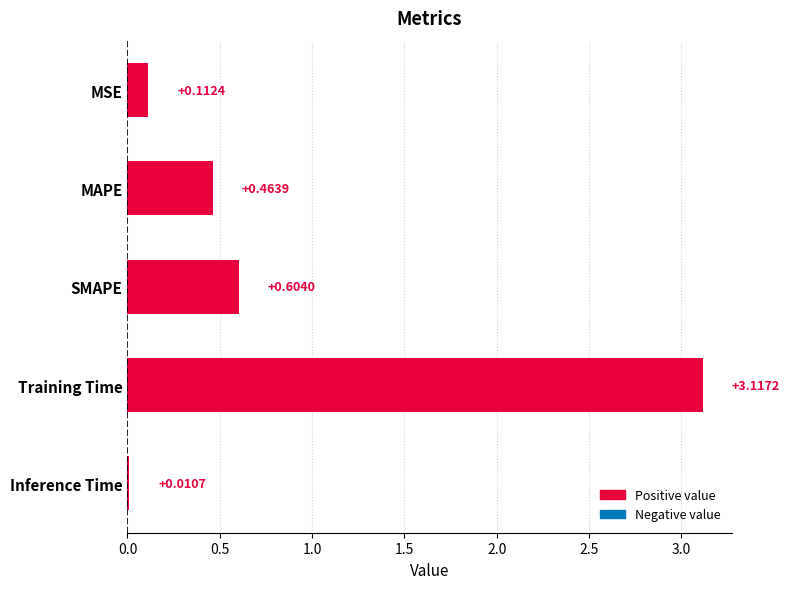

Which label corresponds to the smallest value in the chart?

Inference Time